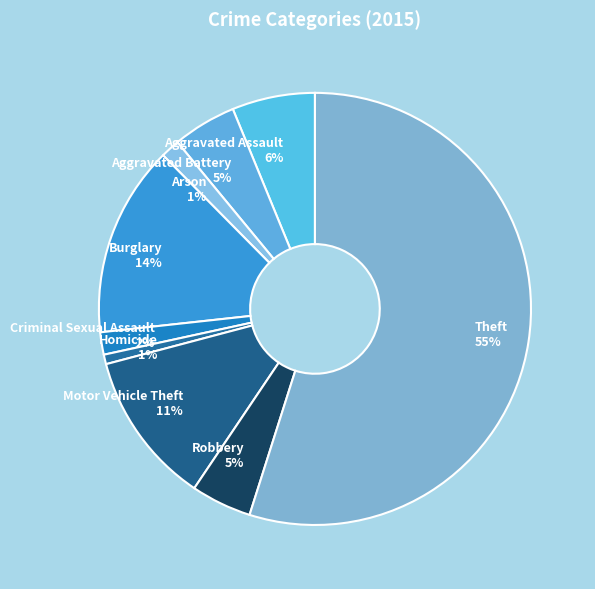

Combined, do Theft and Aggravated Battery account for over 50%?

Yes